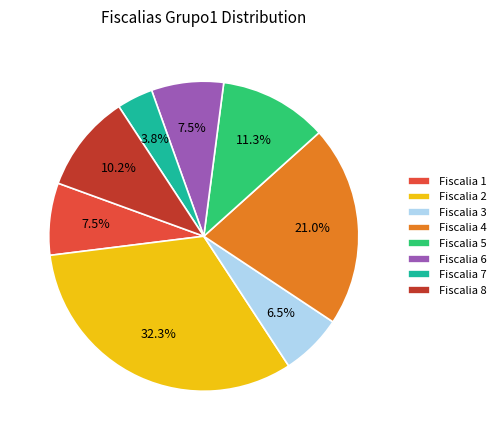

Approximately how many times larger is the value at Fiscalia 6 compared to Fiscalia 7?

2.0